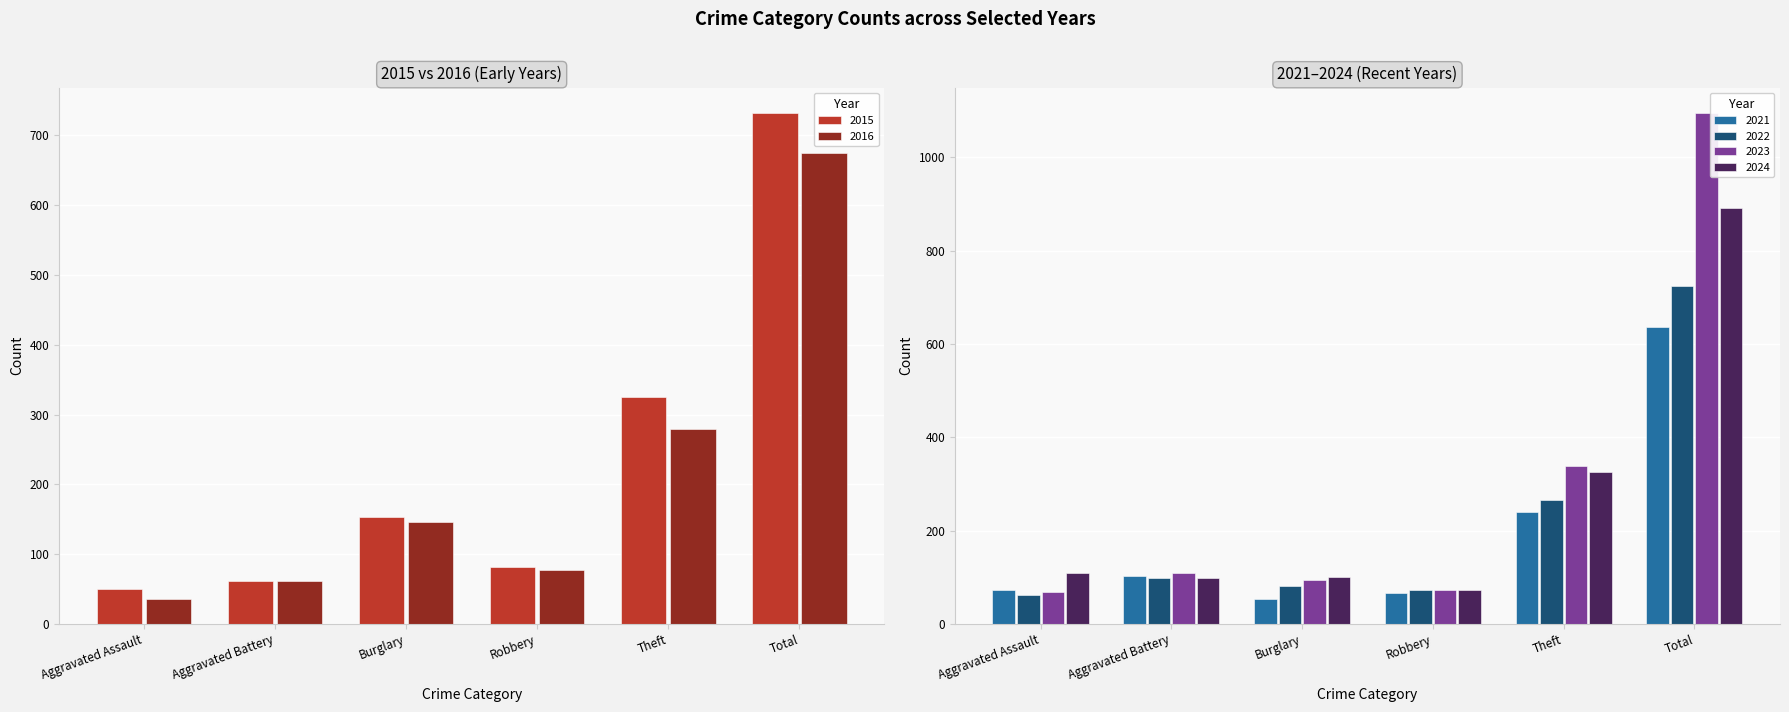

What is the maximum value for 2024?

892